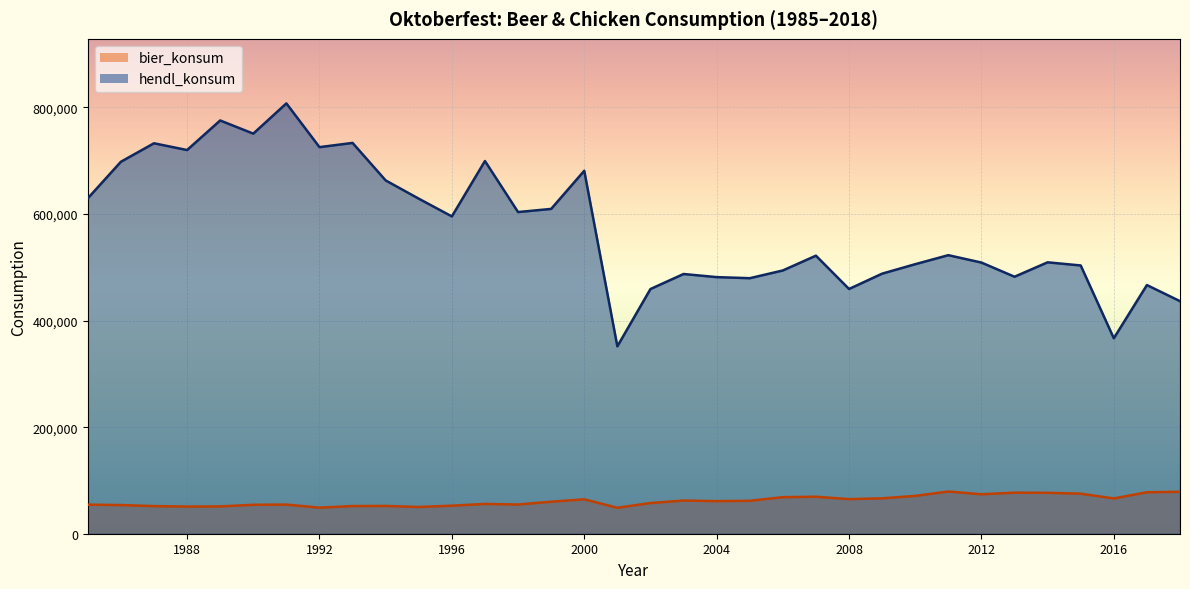

How many values in the bier_konsum series are below 61163?

17